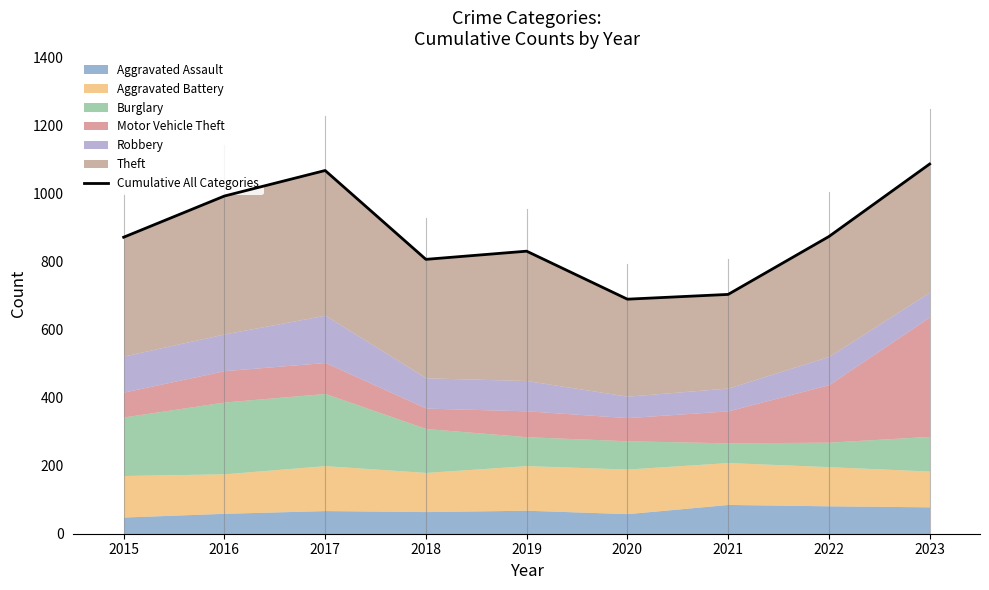

Is it true that the value at 2016 is 233?

False